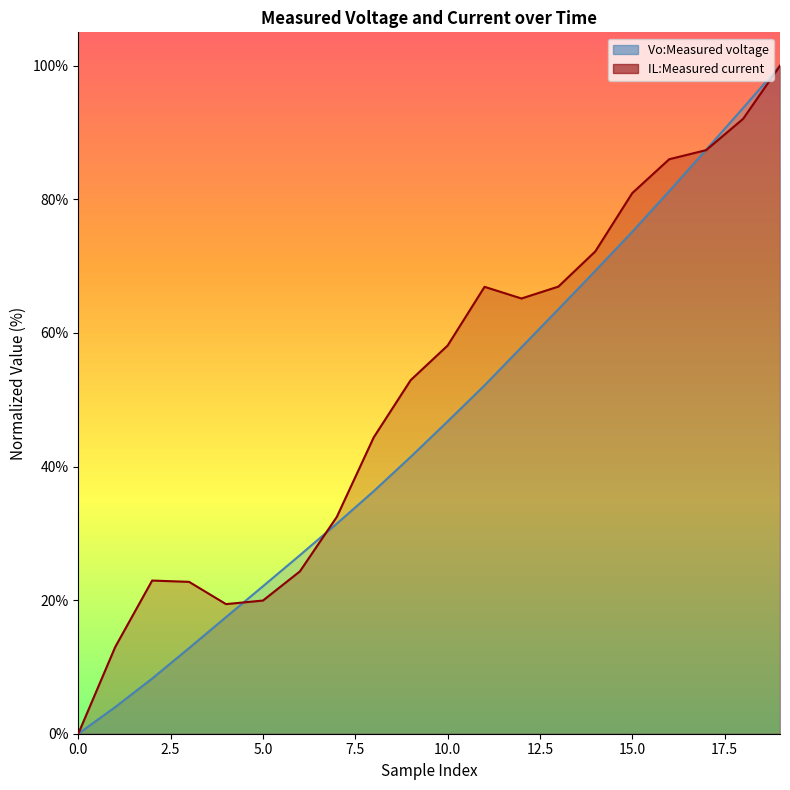

Reading left to right, what are all the values shown in this chart?

Vo:Measured voltage: 0.0	4.0	8.3	12.8	17.5	22.1	26.7	31.5	36.3	41.4	46.8	52.2	57.9	63.6	69.3	75.1	81.2	87.4	93.7	100.0
IL:Measured current: 0.0	13.0	22.9	22.7	19.4	19.9	24.3	32.5	44.4	52.9	58.1	66.9	65.2	66.9	72.2	80.9	86.0	87.4	92.0	100.0